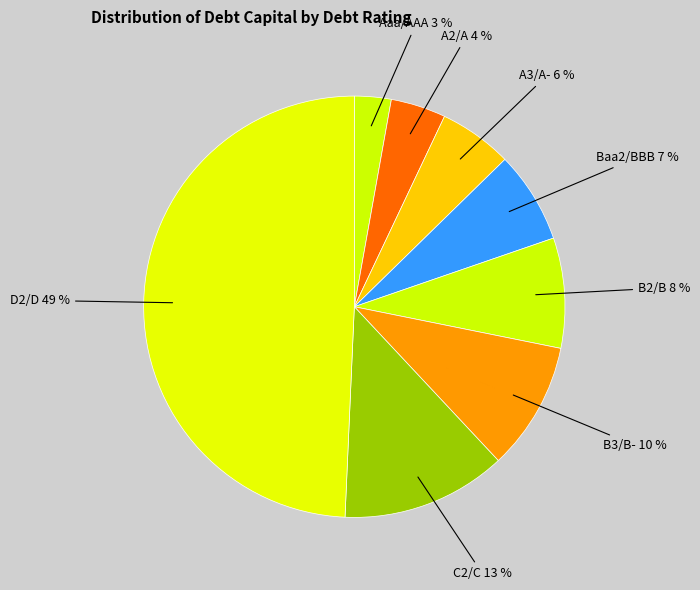

Rank the categories by value from highest to lowest.

D2/D, C2/C, B3/B-, B2/B, Baa2/BBB, A3/A-, A2/A, Aaa/AAA